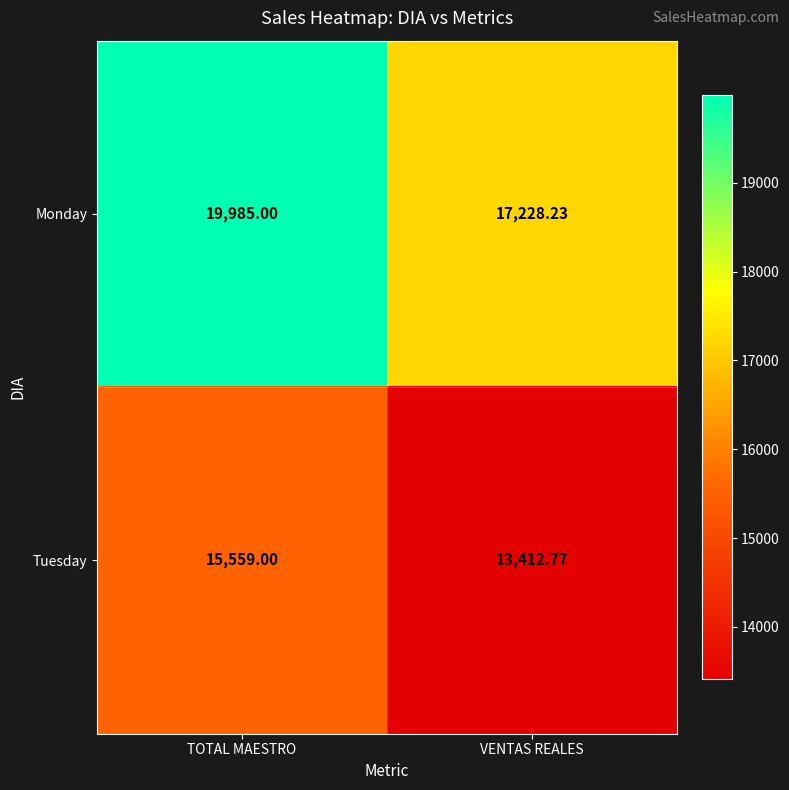

Is the value of Tuesday at VENTAS REALES greater than the value of Monday at VENTAS REALES?

No